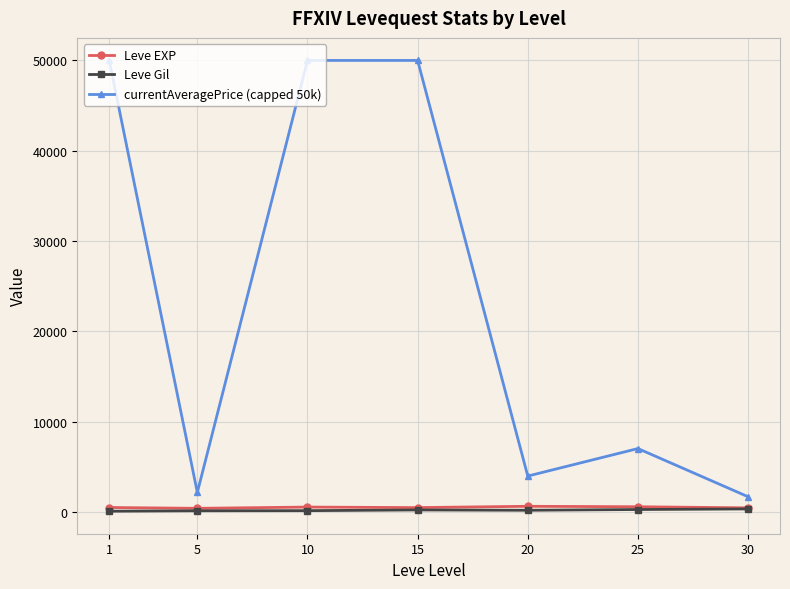

True or false: Leve EXP has more than 0 interior local peaks.

True